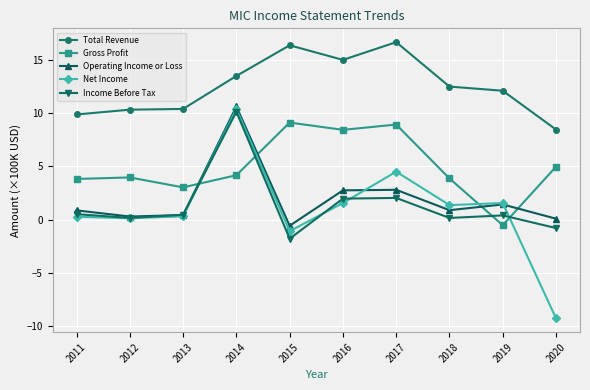

What is the difference between the Total Revenue values at 2015 and 2018?

3.9